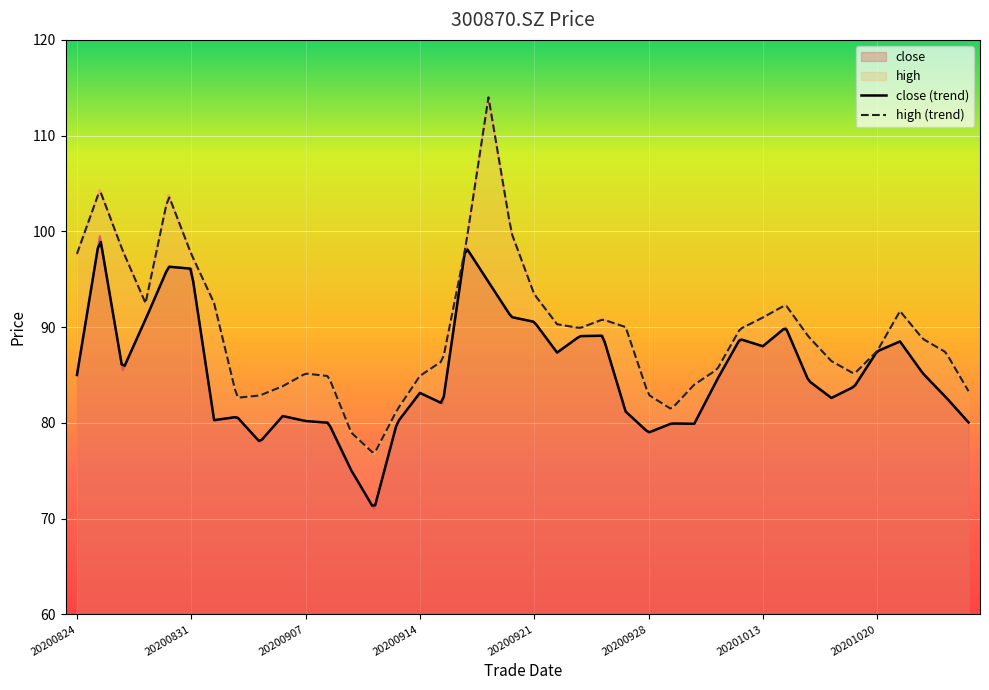

Reading left to right, extract all data points from this chart.

close: 85.0	99.5	85.5	90.8	96.3	96.1	80.3	80.6	78.0	80.7	80.2	80.0	75.0	71.0	80.0	83.1	82.0	98.4	94.7	91.0	90.5	87.3	89.1	89.1	81.2	79.0	79.9	79.9	84.5	88.8	88.0	90.0	84.4	82.6	83.8	87.5	88.5	85.2	82.7	80.0
high: 97.7	104.3	98.0	92.5	103.8	97.6	92.5	82.6	82.9	83.8	85.2	84.9	79.0	76.8	81.3	84.9	86.5	98.4	114.0	99.9	93.4	90.3	89.9	90.8	90.0	82.9	81.4	84.0	85.6	89.8	91.0	92.3	89.0	86.5	85.1	87.5	91.7	88.8	87.4	83.3